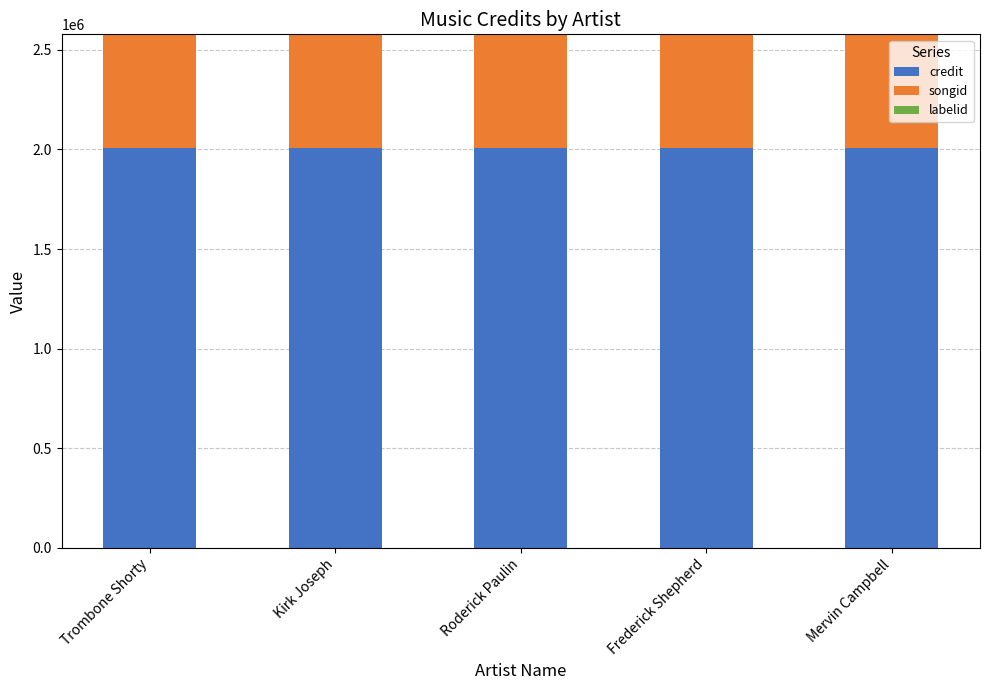

What is the sum of all credit values?

10025220